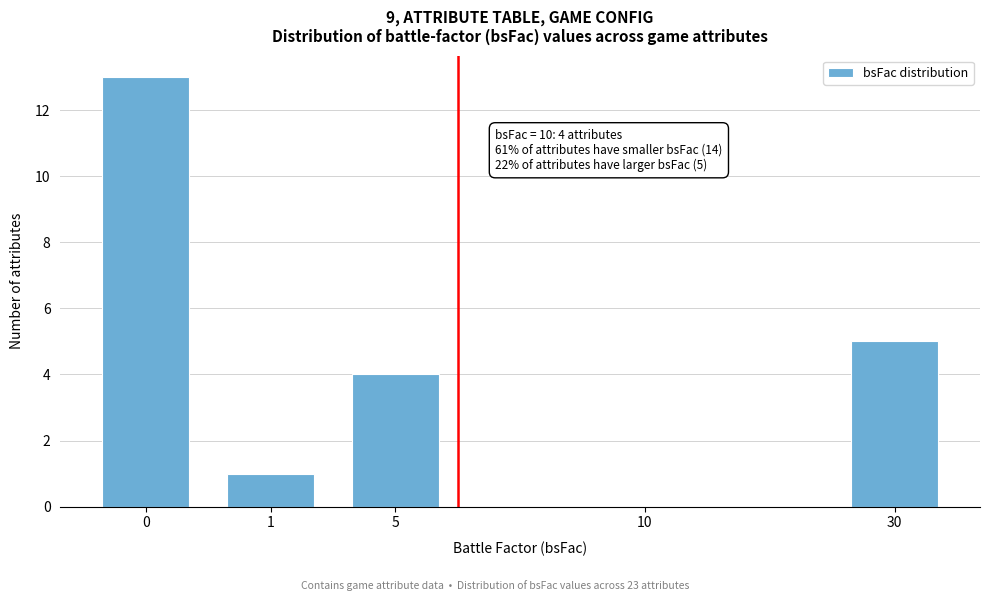

Reading right to left, list all the values displayed in this chart.

30=5	10=0	5=4	1=1	0=13